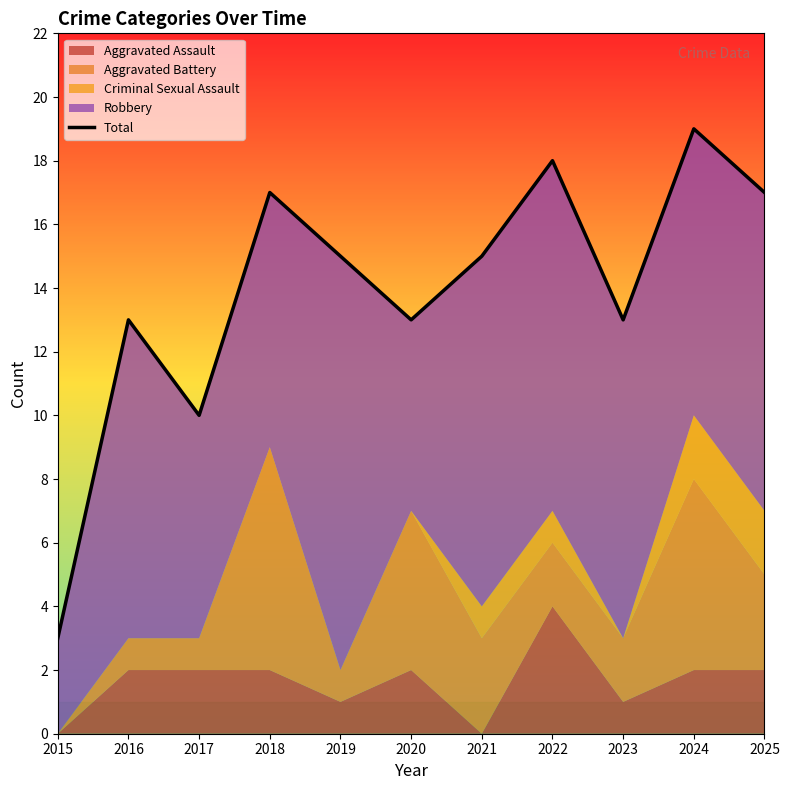

Which category has the highest value across all series?

2024